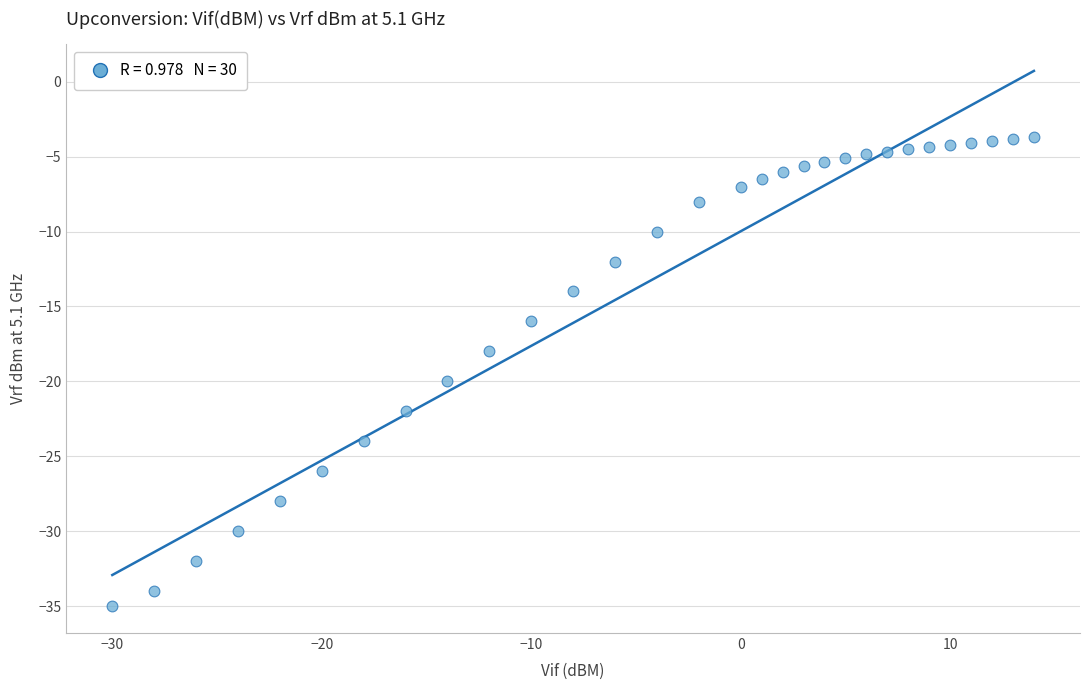

What is the range of X values (max minus min)?

44.0